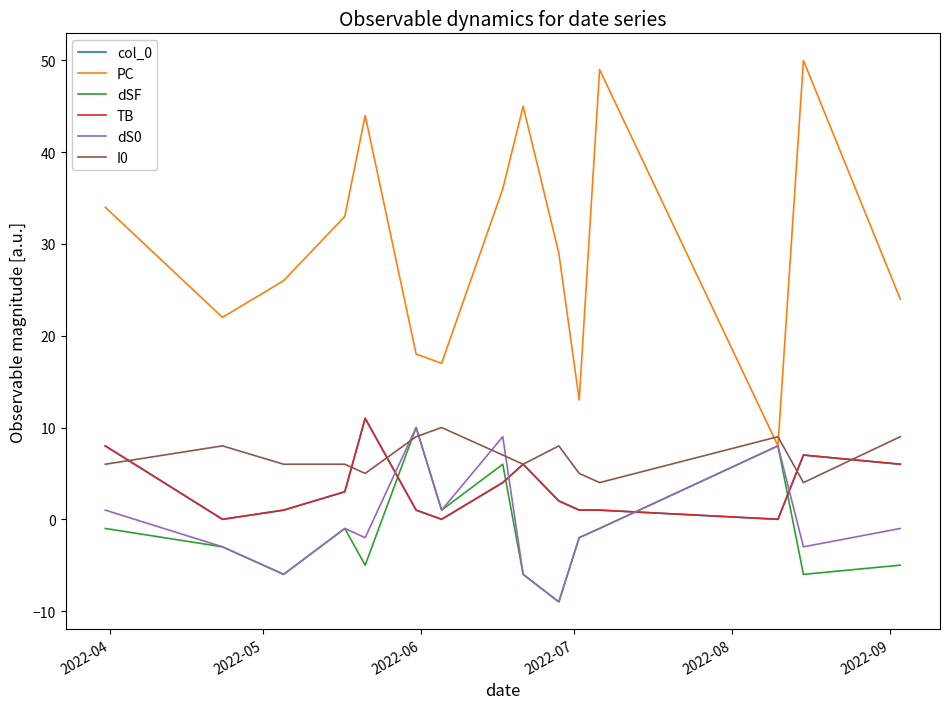

Is this an area chart (filled region under the line)?

No